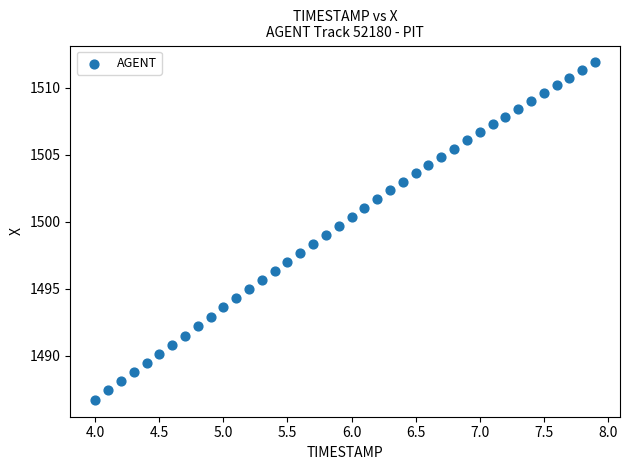

What is the range of Y values (max minus min)?

25.2